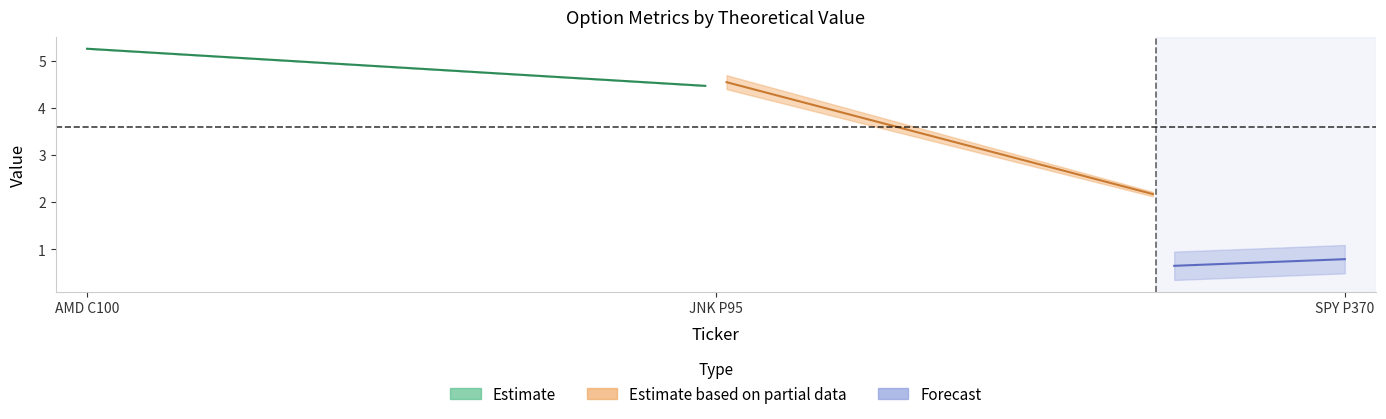

What is the difference between the opt_px values at JNK P95 and SPY P370?

3.4